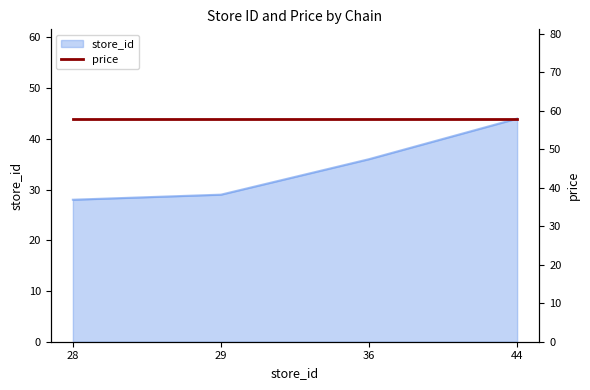

Count the number of values greater than 36.

1